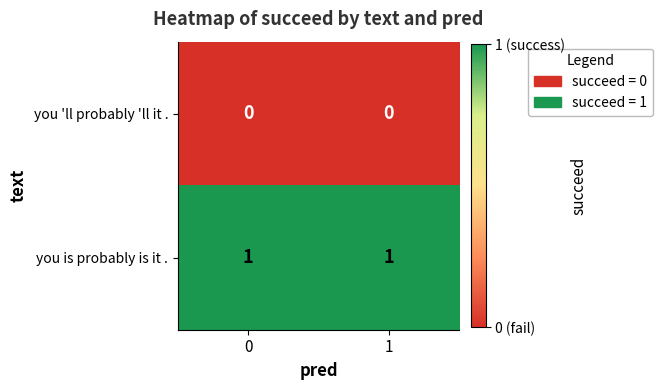

Reading left to right, transcribe all the data shown in this chart.

you 'll probably 'll it .: 0	0
you is probably is it .: 1	1